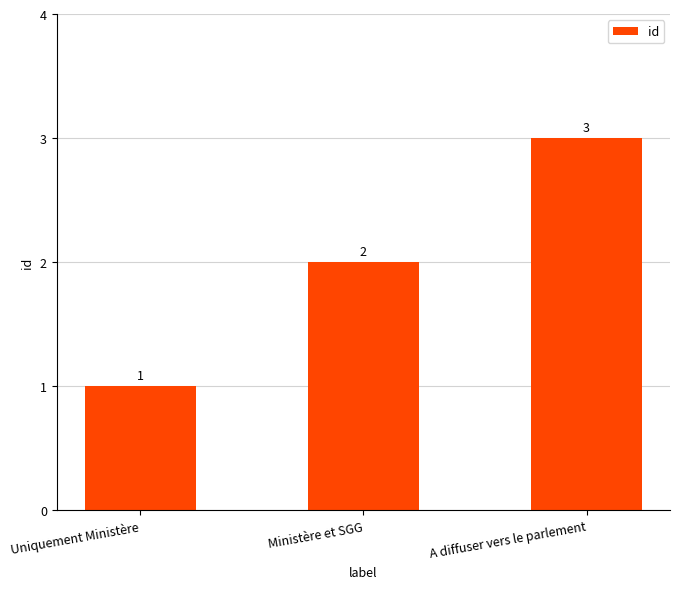

What is the difference between the values at Uniquement Ministère and Ministère et SGG?

1